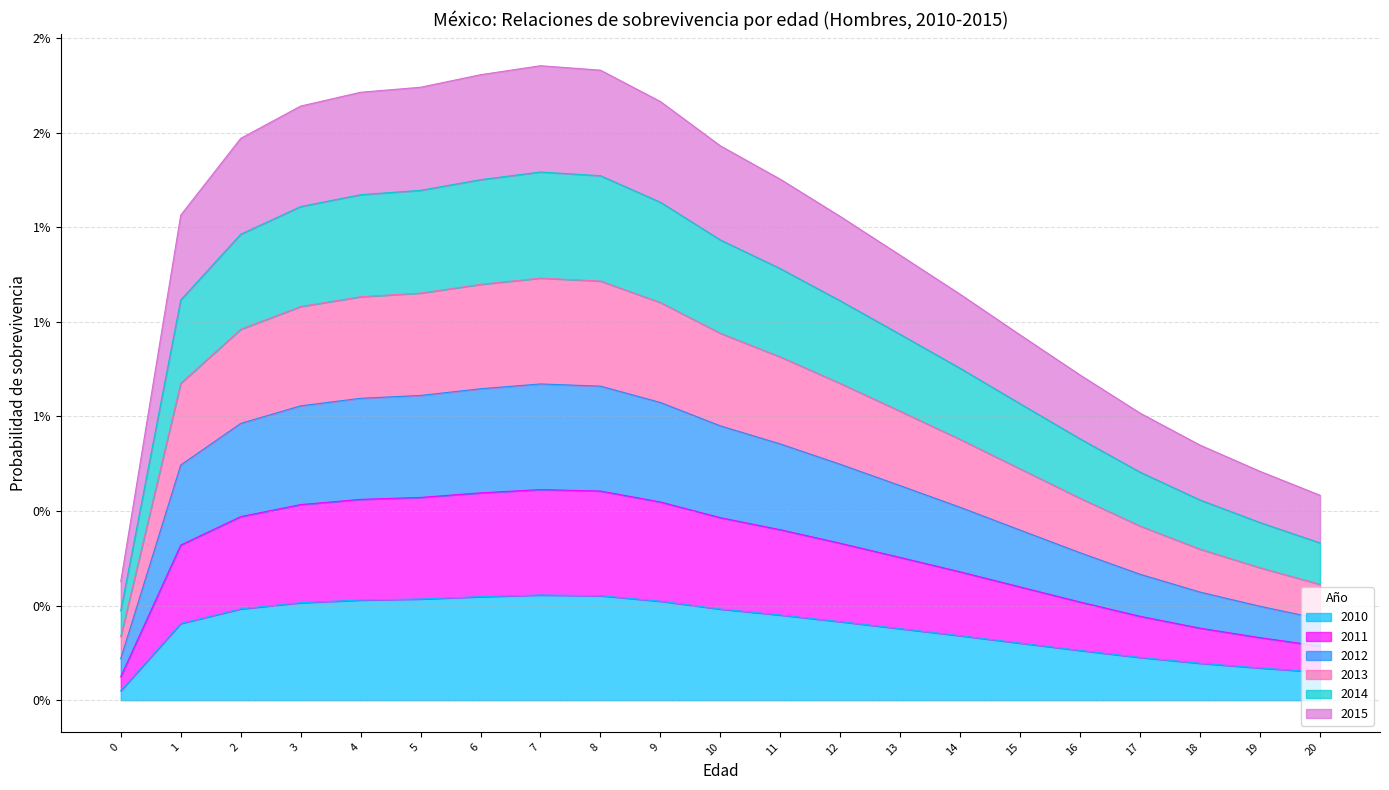

Does the chart display data point markers on the line(s)?

No